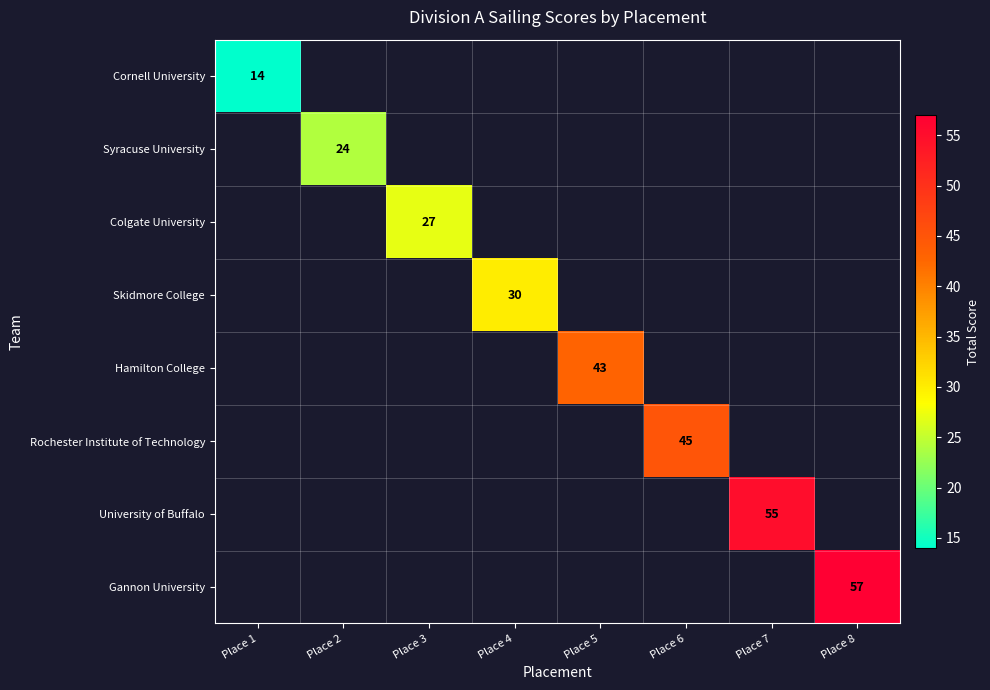

Is it true that Skidmore College equals 8 at Place 4?

False